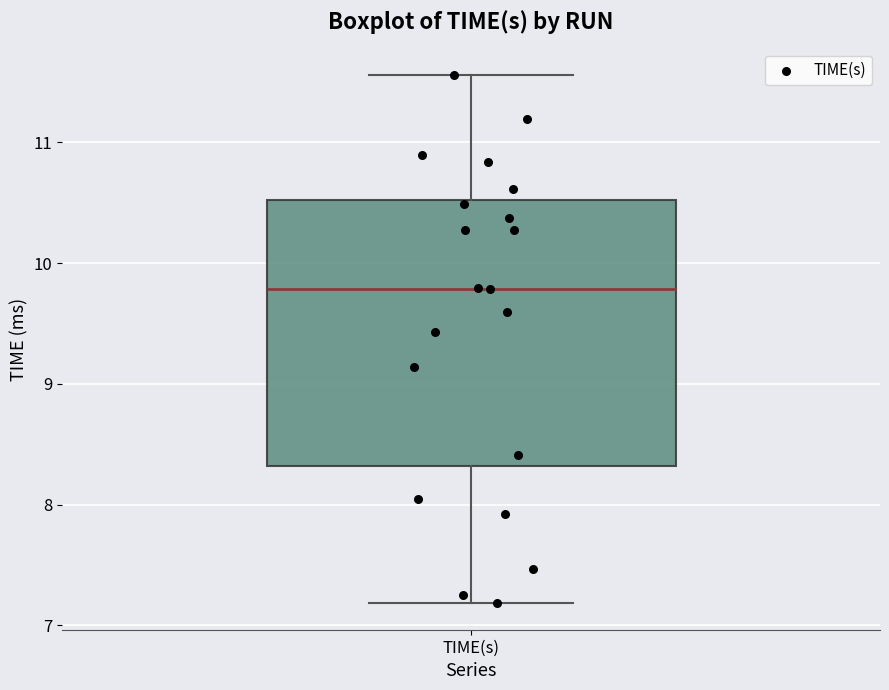

Read this box plot against the y-axis: the position of the median line, the range covered by the box, and the ends of both whiskers. The values are not printed on the chart, so give them approximately, as read against the axis.

median 9.8, box 8.3 to 10.5, whiskers 7.2 to 11.6